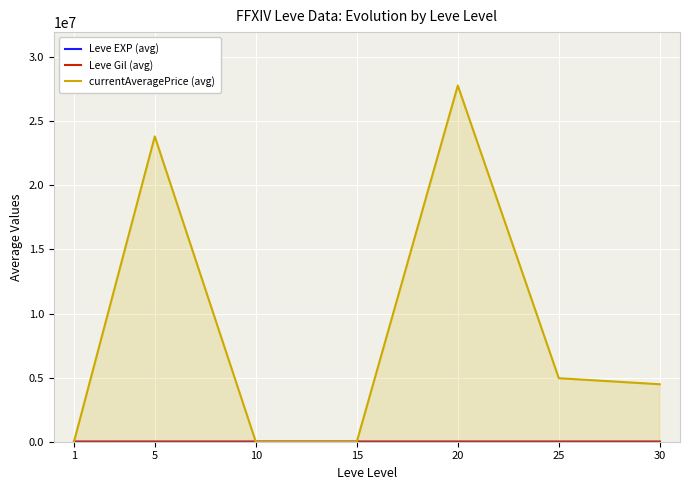

What are all the series names shown in the legend?

Leve EXP (avg), Leve Gil (avg), currentAveragePrice (avg)